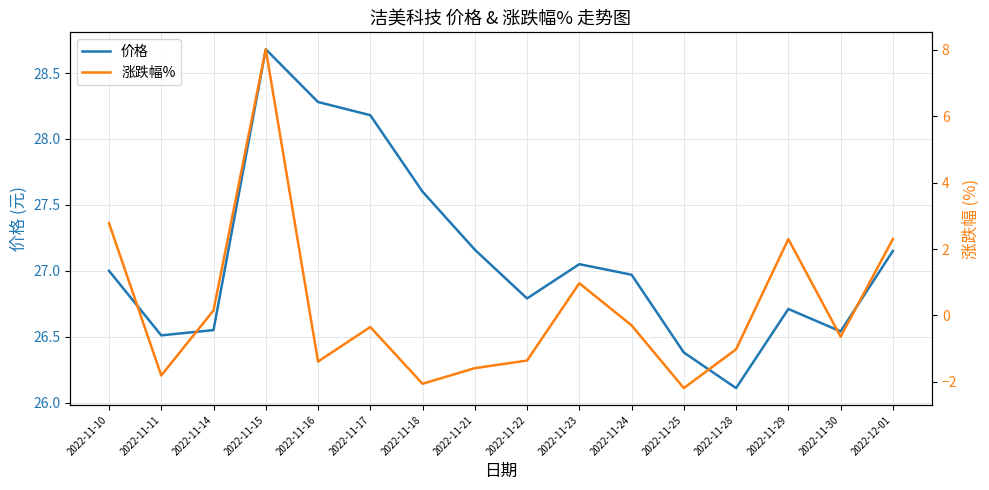

How many distinct data groups are displayed?

2